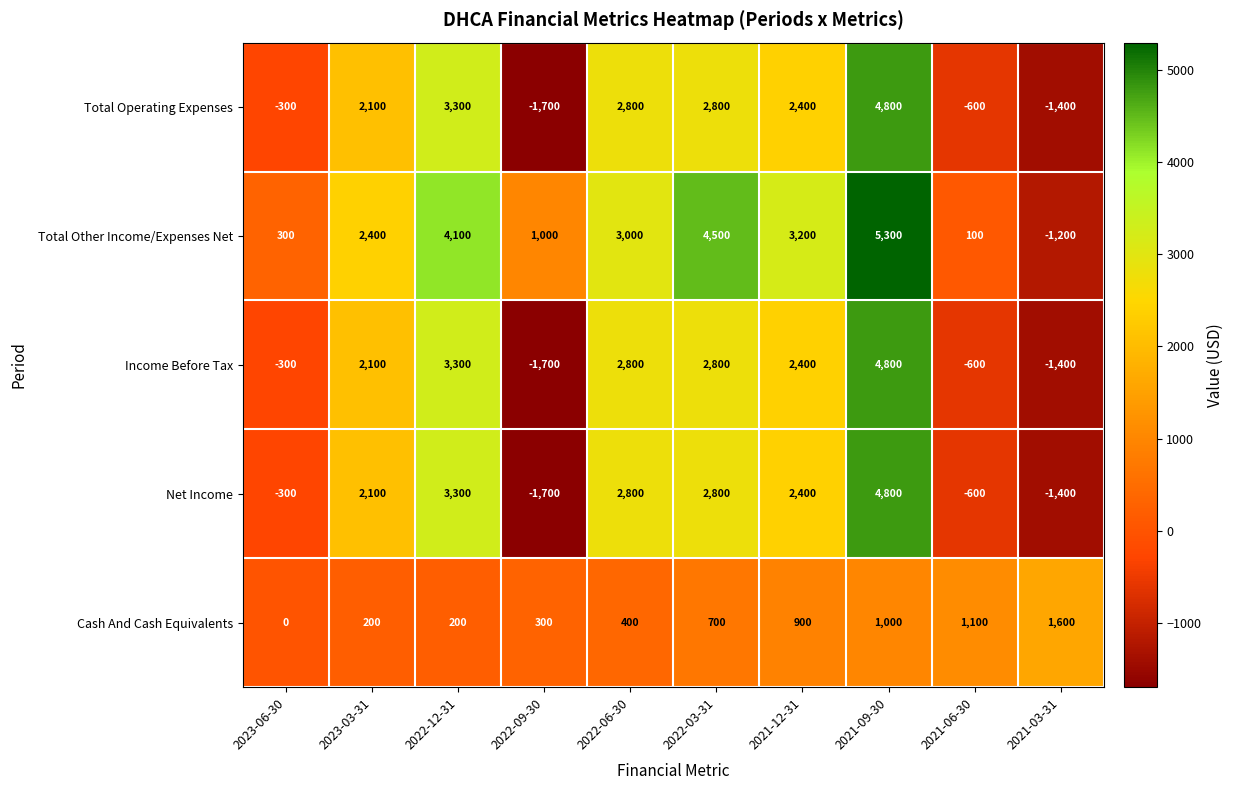

What is the sum of the Income Before Tax values at 2021-12-31 and 2023-06-30?

2100